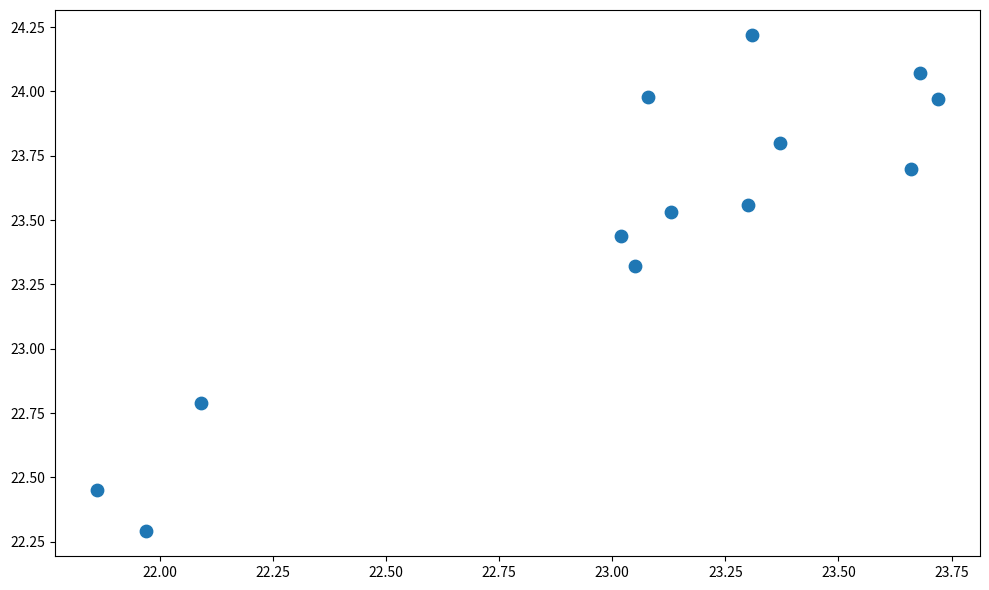

What is the range of Y values (max minus min)?

1.9